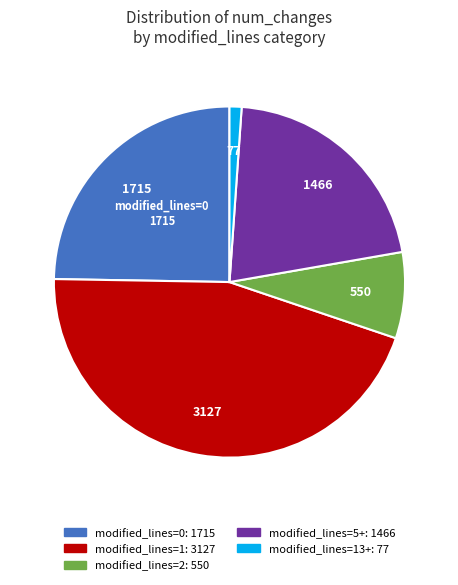

Is there any slice that represents more than half of the pie?

No